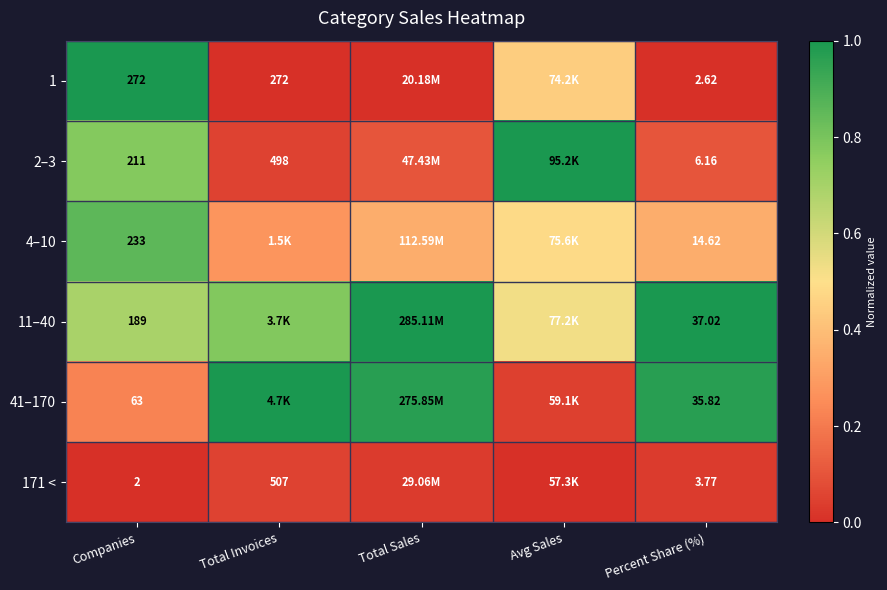

Is the value of 1 at Companies greater than the value of 4–10 at Companies?

Yes